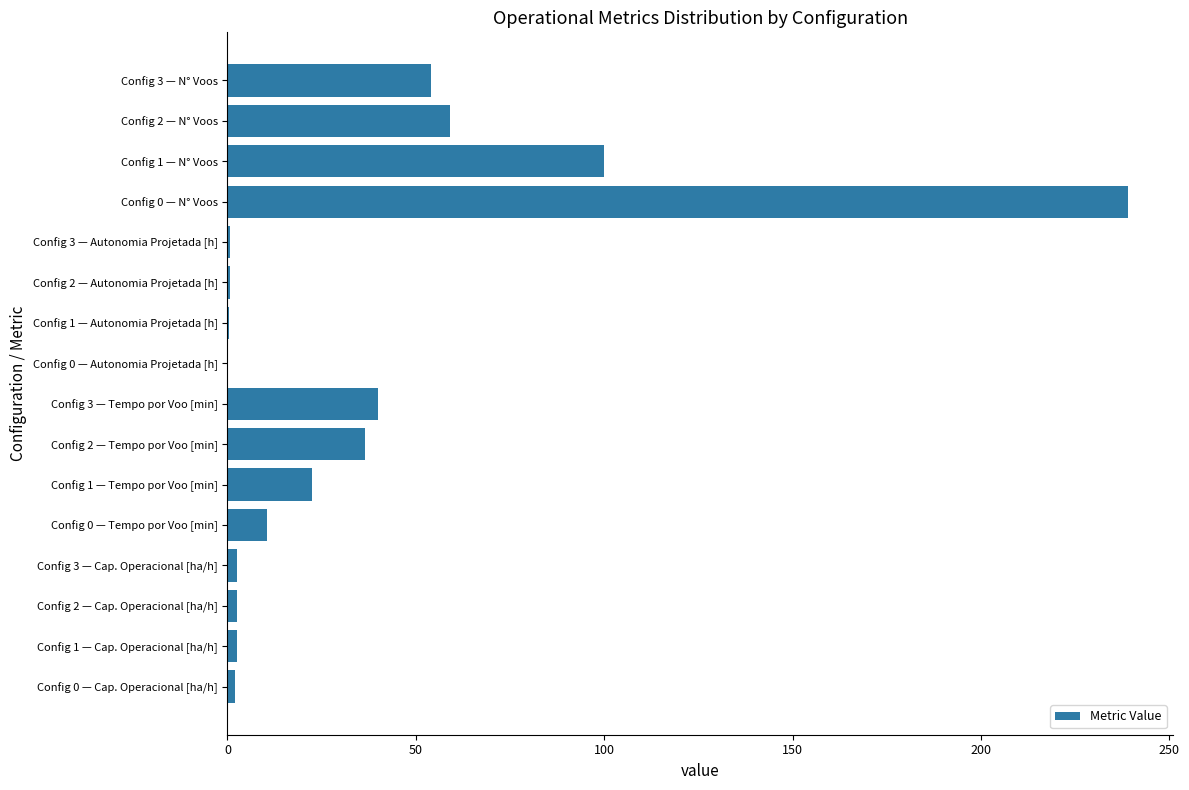

Is it true that the value at Config 1 — Tempo por Voo [min] is 22.3?

True